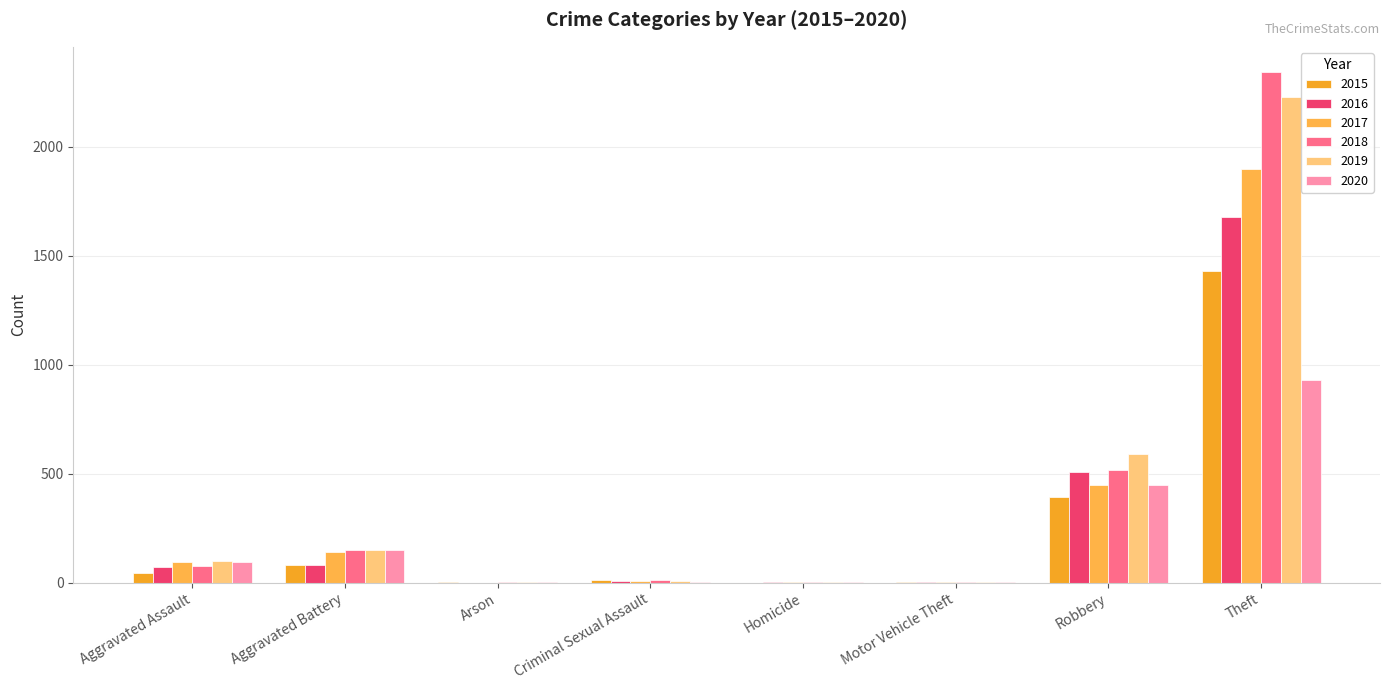

Where is 2016 nearest to the value 838?

Robbery